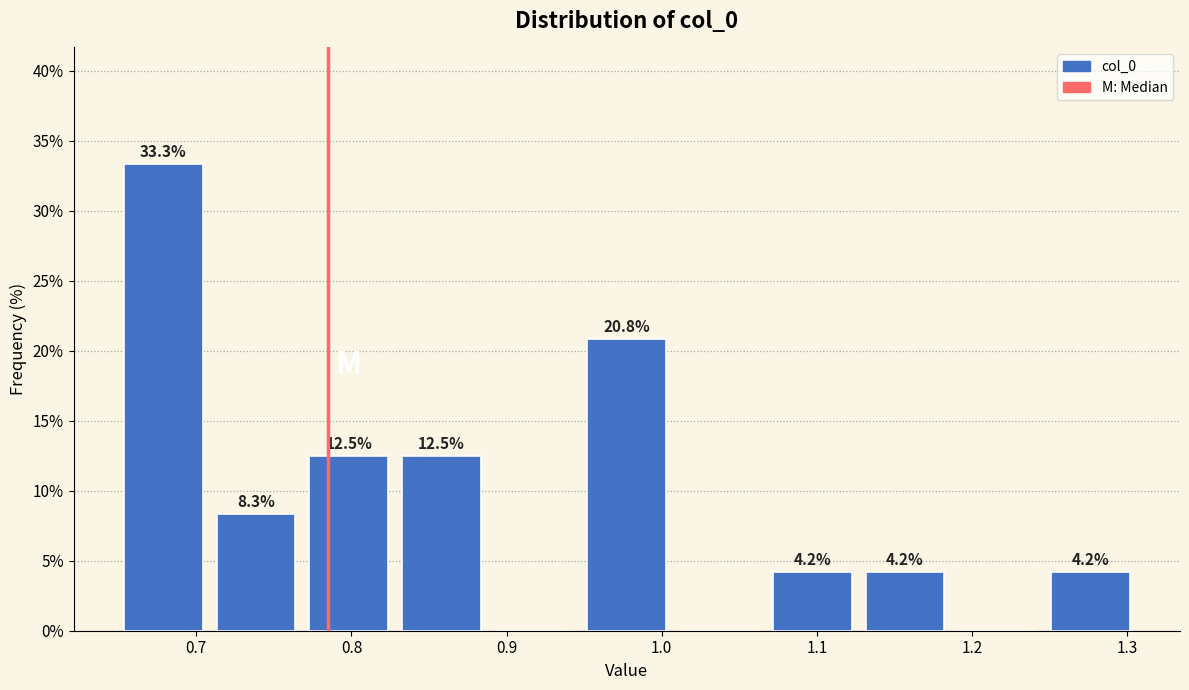

Which range on the x-axis has the tallest bar?

0.65 to 0.71